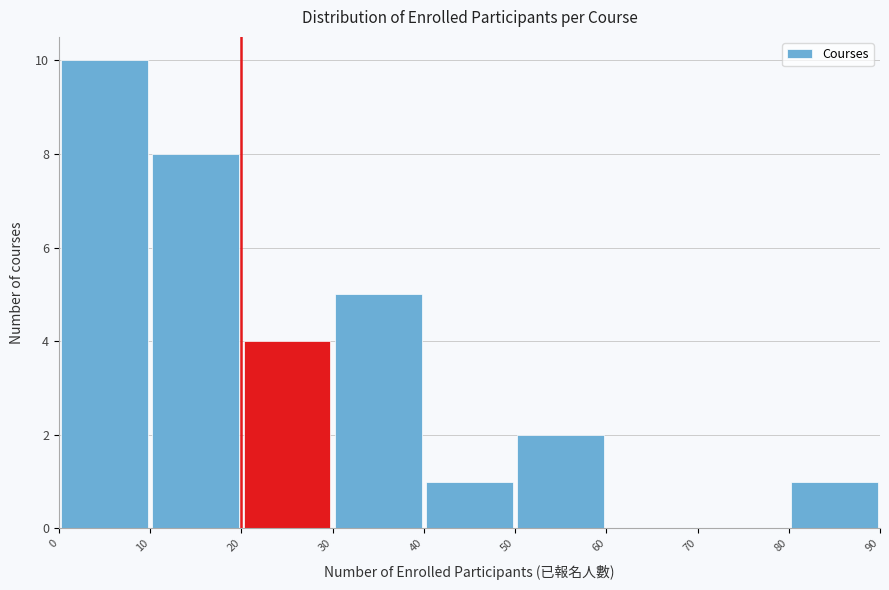

Reading left to right, list every bar in this chart as the range it spans on the x-axis followed by its height. The values are not printed on the chart, so give them approximately, as read against the axis.

0 to 10: 10
10 to 20: 8
20 to 30: 4
30 to 40: 5
40 to 50: 1
50 to 60: 2
60 to 70: 0
70 to 80: 0
80 to 90: 1